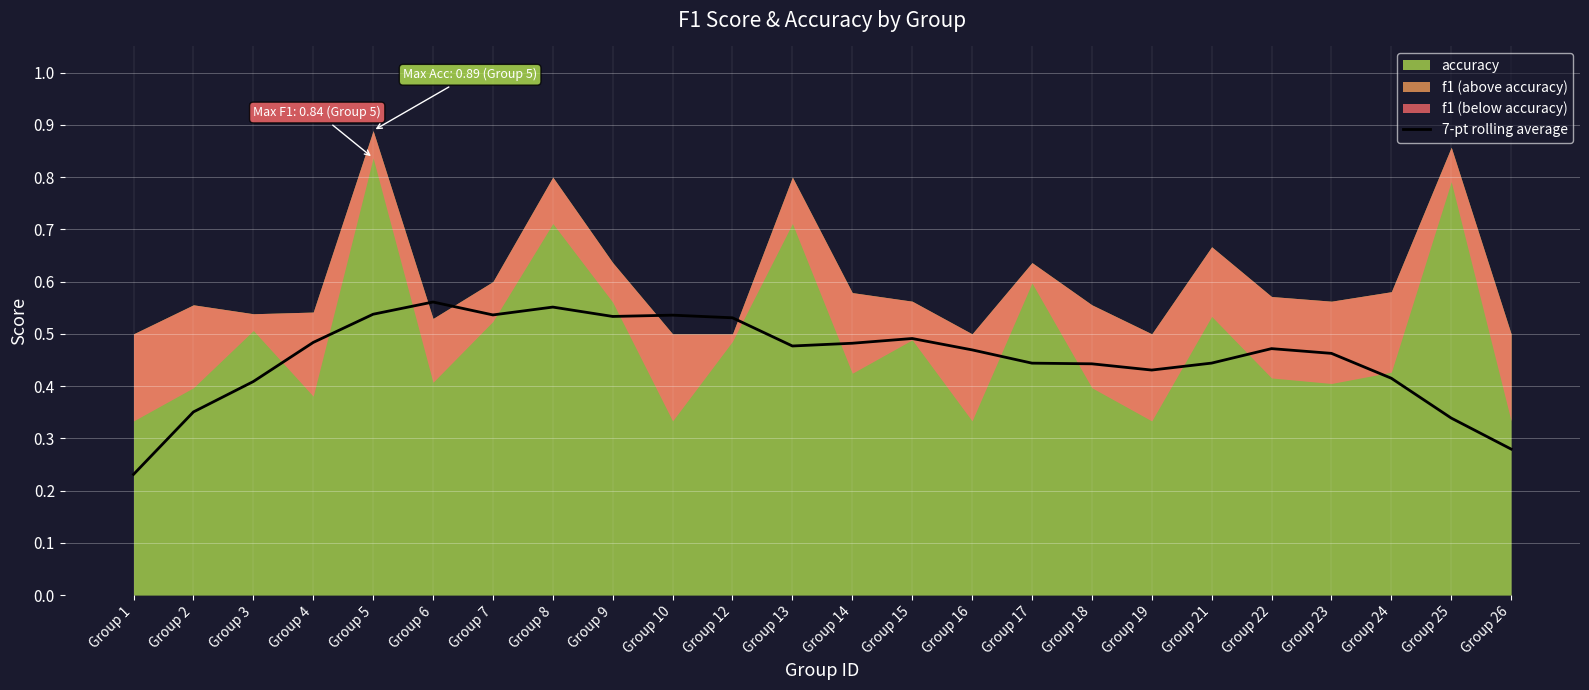

What is the value of the 15th point from the left?

0.5